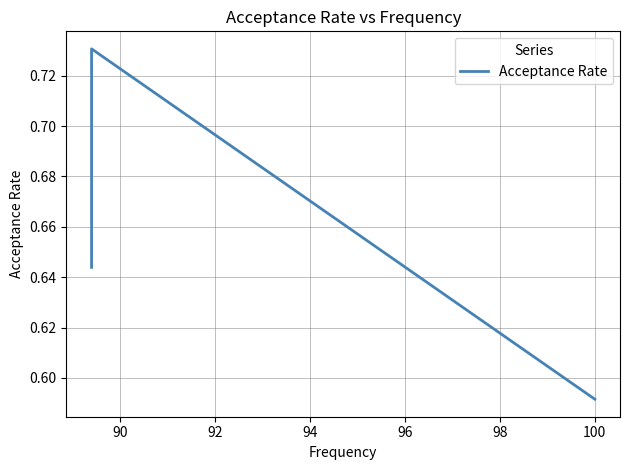

What is the value of the 2nd point from the left?

0.7